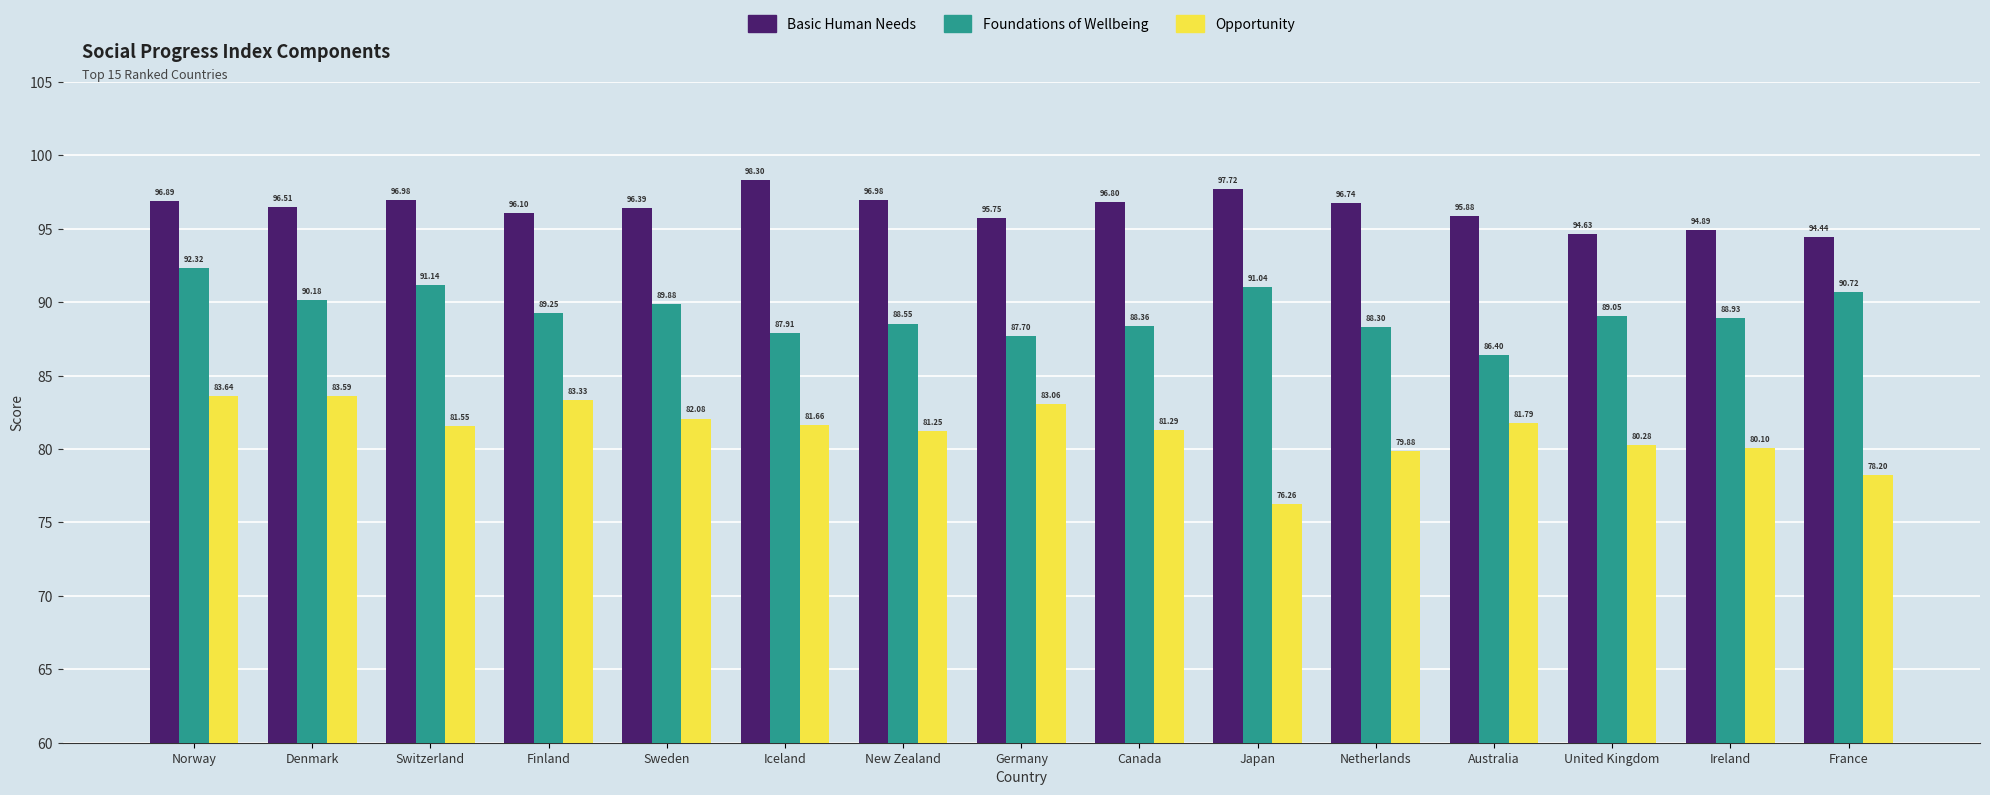

What position from the right is Australia?

4